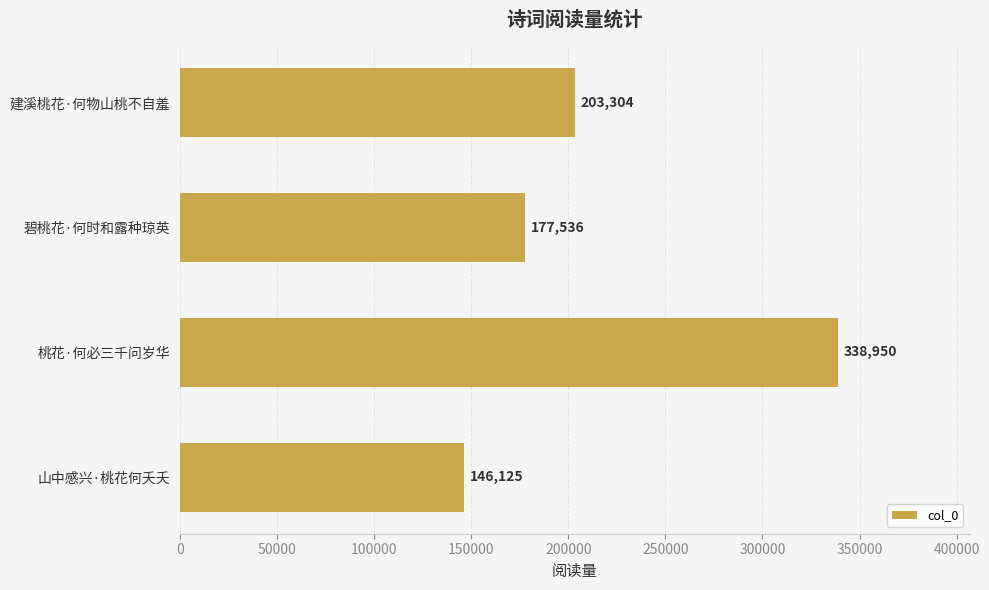

What position from the top is 山中感兴·桃花何夭夭?

4